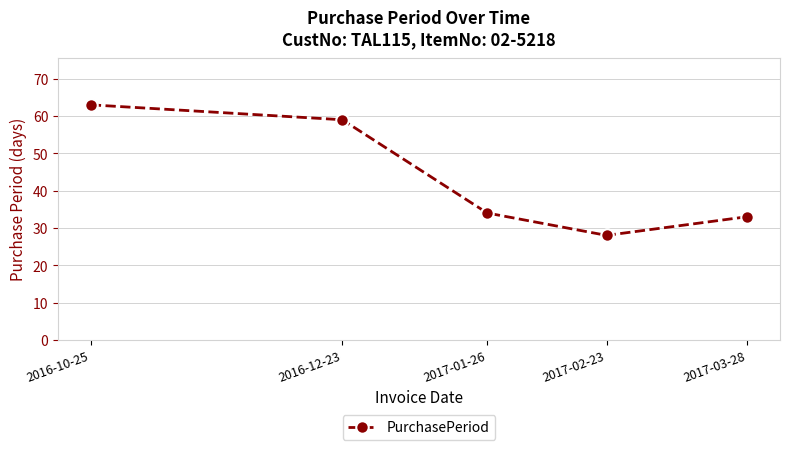

What is the change in value from 2016-10-25 to 2017-01-26?

-29